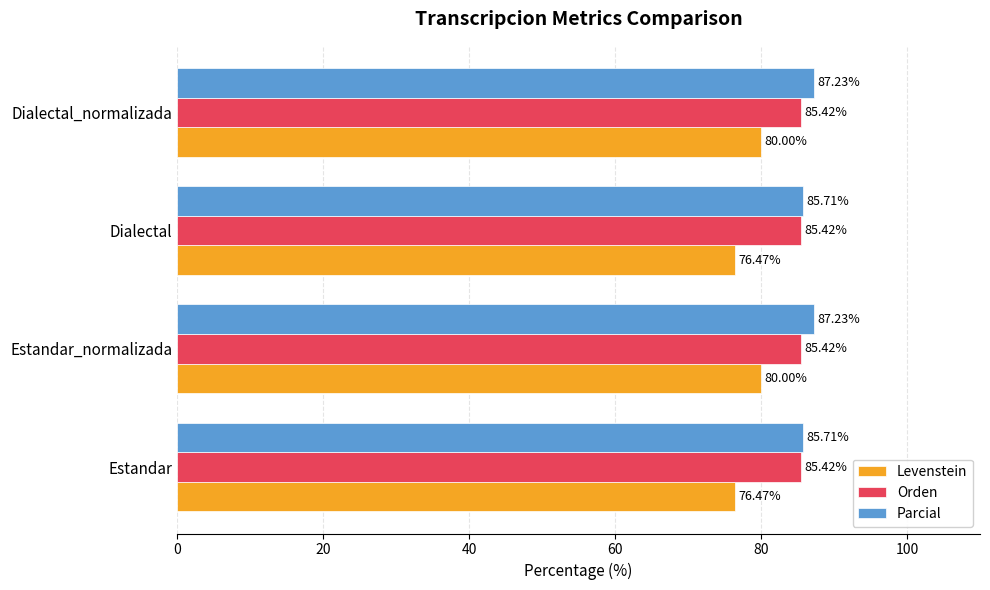

At how many categories does at least one series exceed 83?

4